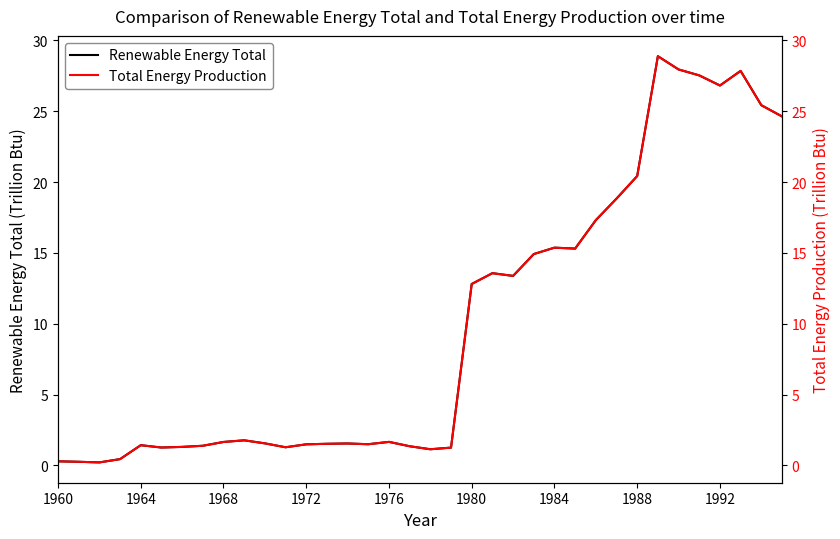

What is the maximum value for Total Energy Production?

28.9